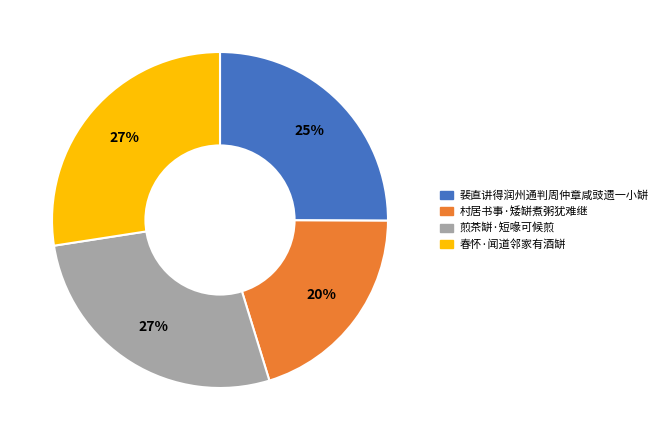

What is the ratio of the value at 煎茶缾·短喙可候煎 to the value at 春怀·闻道邻家有酒缾?

1.0